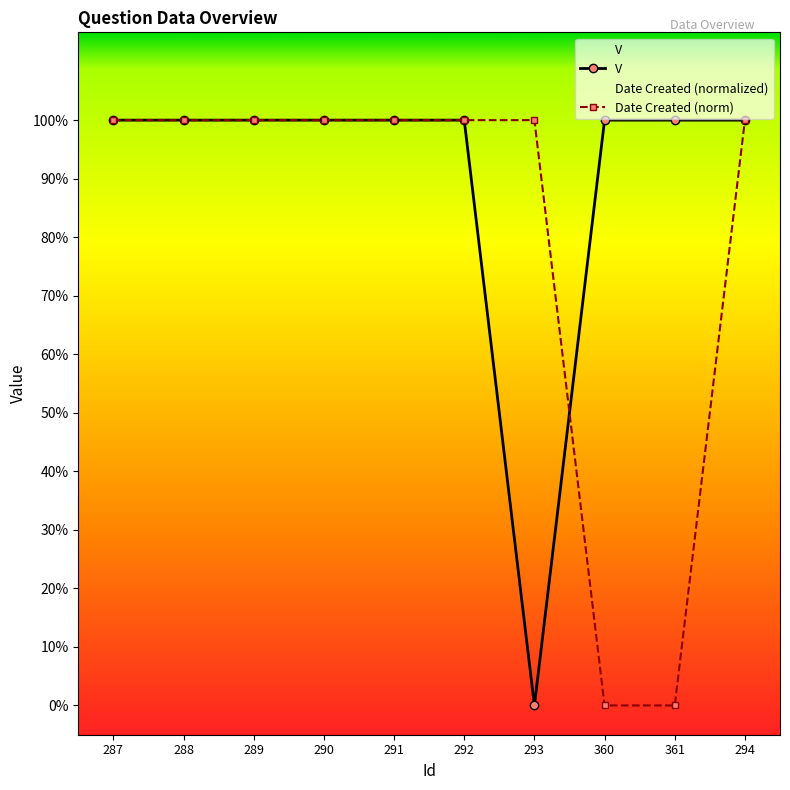

At which category is the sum across all series the highest?

287